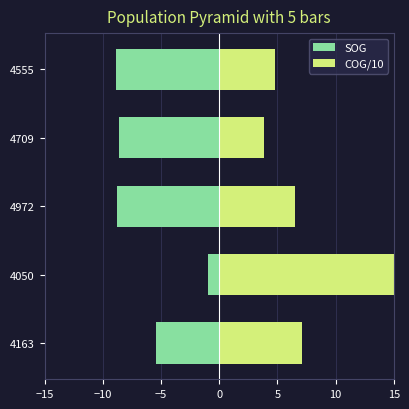

How many values in the SOG series exceed -8?

2